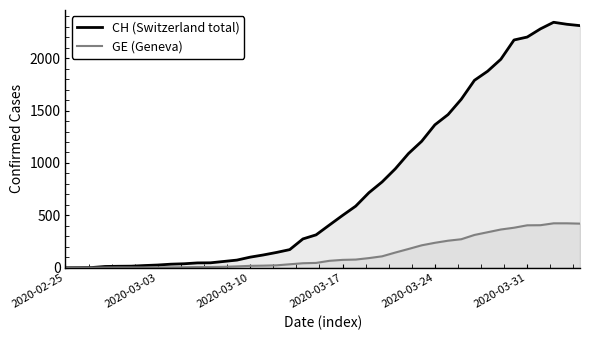

At 31, list the series in order from smallest to largest.

GE (Geneva), CH (Switzerland total)